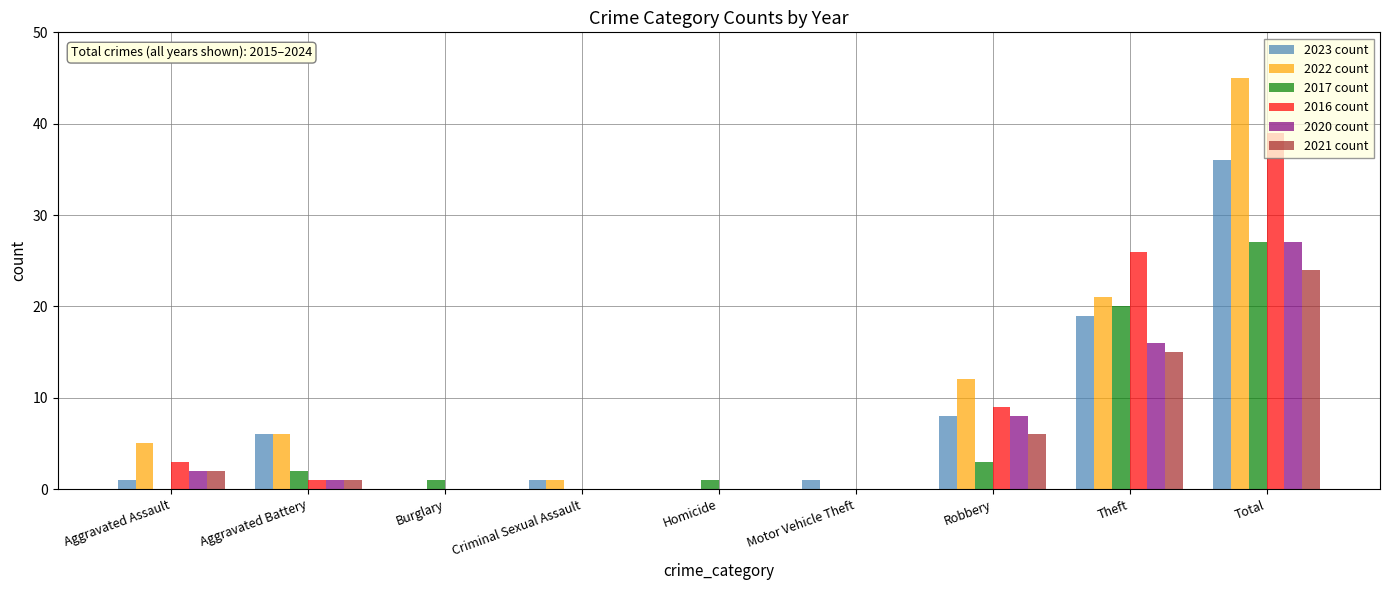

Is the value of 2017 count at Robbery greater than the value of 2022 count at Motor Vehicle Theft?

Yes